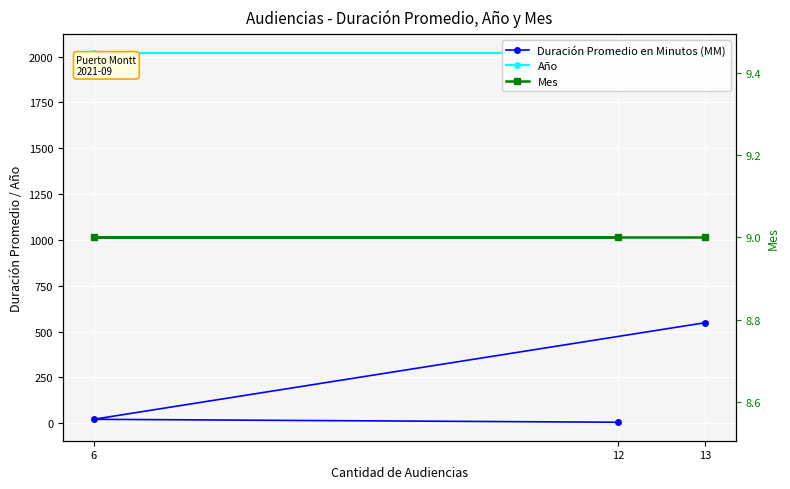

The value of Mes at 13 is 5. True or false?

False